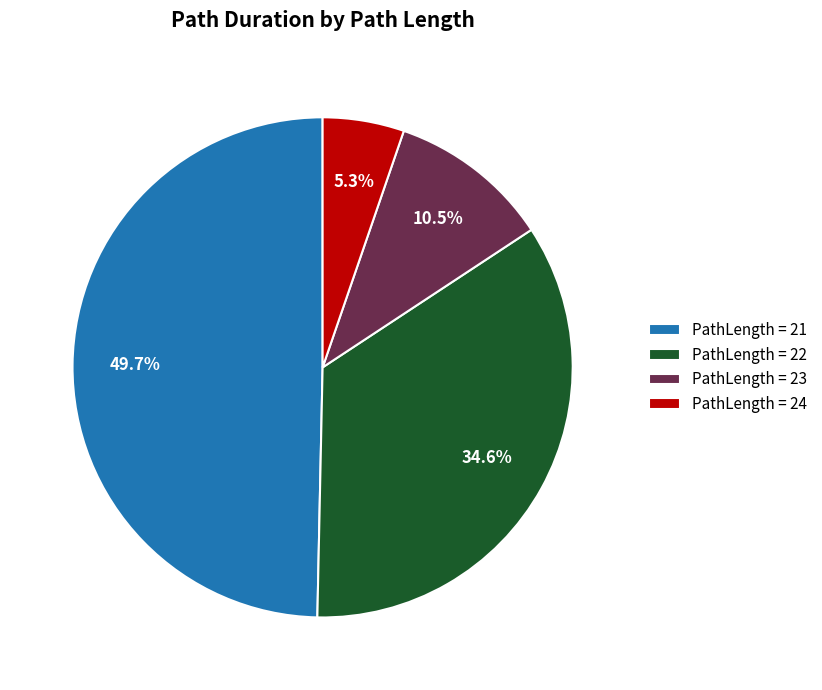

Approximately how many times larger is the value at PathLength = 23 compared to PathLength = 22?

0.3